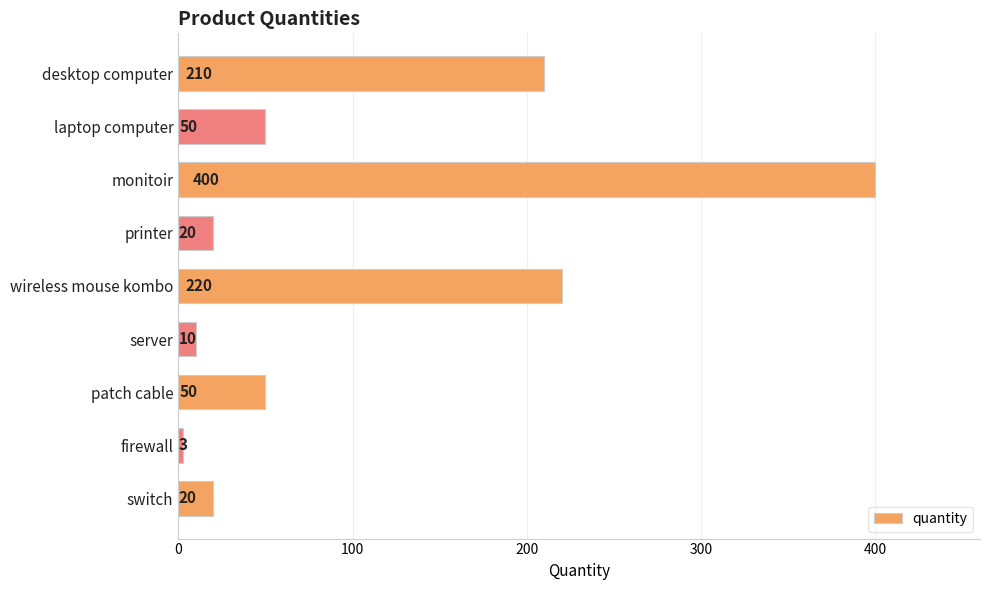

The value at monitoir is 400. True or false?

True